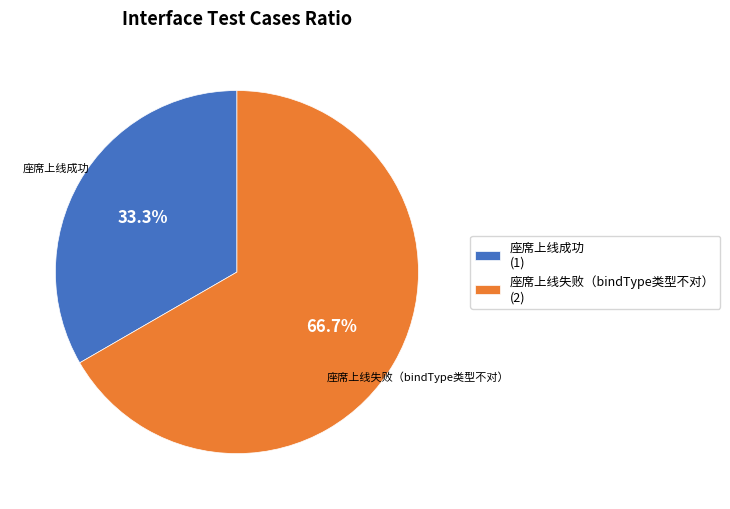

Count the number of slices in the pie.

2